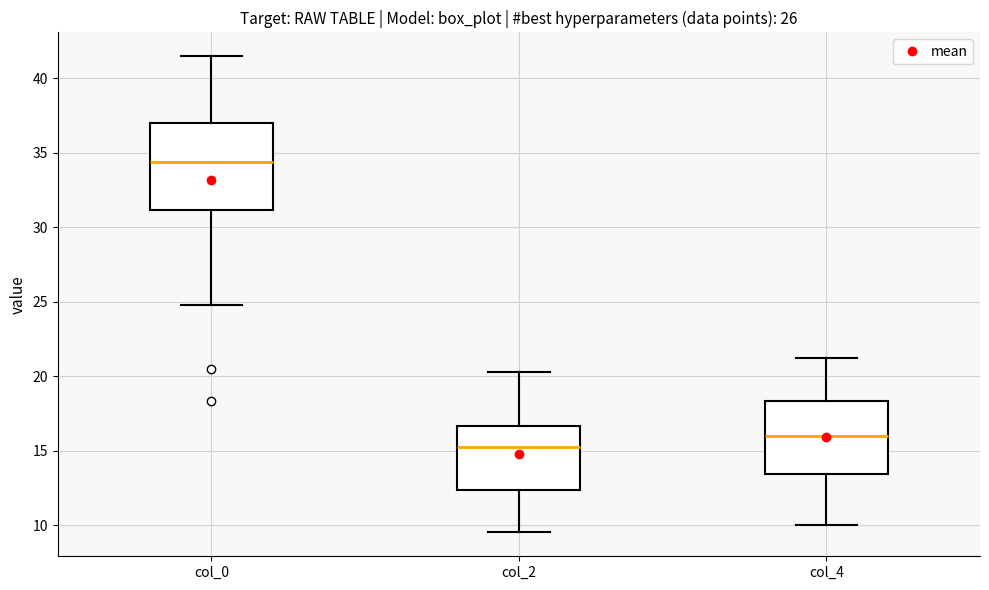

Reading left to right, transcribe this box plot: for each box, give where its median line is, the range the box spans, and where its two whiskers end, as read against the y-axis. The values are not printed on the chart, so give them approximately, as read against the axis.

col_0: median 34.5, box 31.0 to 37.0, whiskers 25.0 to 41.5
col_2: median 15.5, box 12.5 to 16.5, whiskers 9.5 to 20.5
col_4: median 16.0, box 13.5 to 18.5, whiskers 10.0 to 21.5